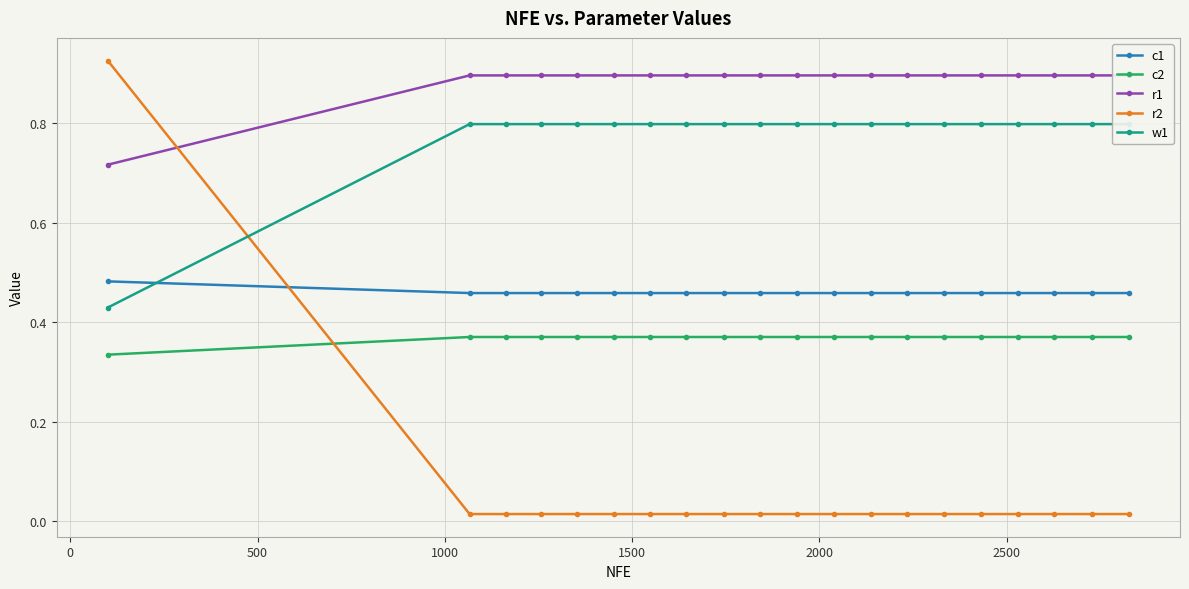

Count the c1 values in the range 0 to 1.

20